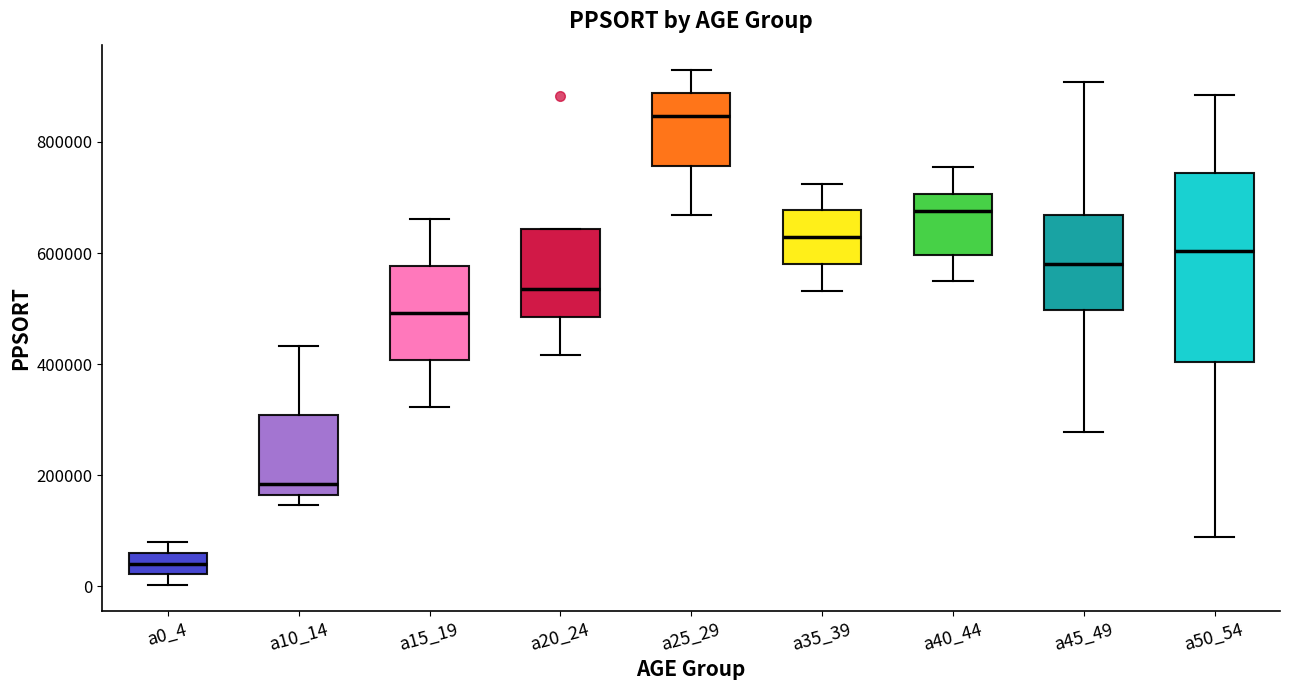

Reading left to right, transcribe this box plot: for each box, give where its median line is, the range the box spans, and where its two whiskers end, as read against the y-axis. The values are not printed on the chart, so give them approximately, as read against the axis.

a0_4: median 40000, box 20000 to 60000, whiskers 0 to 80000
a10_14: median 180000, box 160000 to 300000, whiskers 140000 to 440000
a15_19: median 500000, box 400000 to 580000, whiskers 320000 to 660000
a20_24: median 540000, box 480000 to 640000, whiskers 420000 to 640000
a25_29: median 840000, box 760000 to 880000, whiskers 660000 to 920000
a35_39: median 620000, box 580000 to 680000, whiskers 540000 to 720000
a40_44: median 680000, box 600000 to 700000, whiskers 540000 to 760000
a45_49: median 580000, box 500000 to 660000, whiskers 280000 to 900000
a50_54: median 600000, box 400000 to 740000, whiskers 80000 to 880000